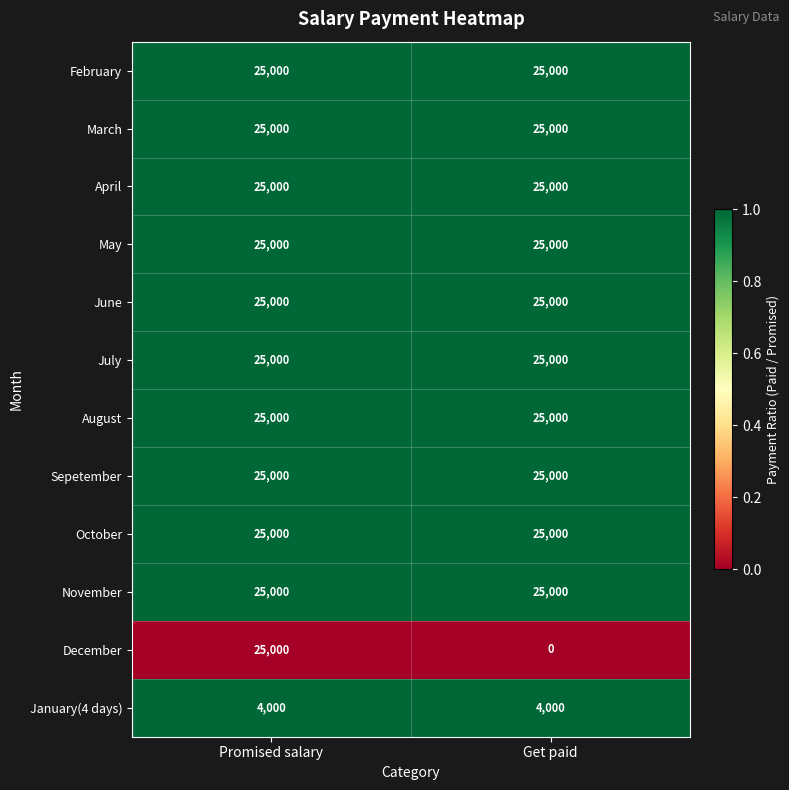

At which category is the sum across all series the highest?

Promised salary